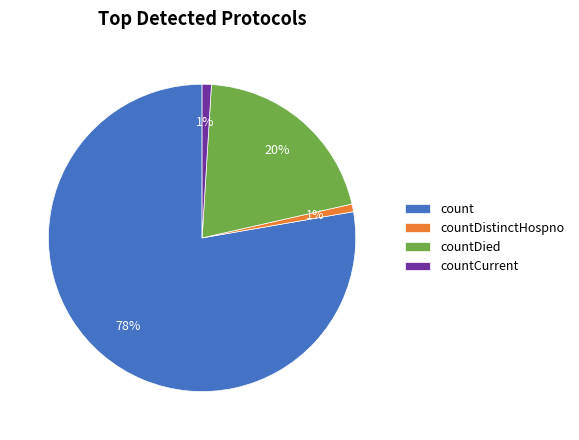

What is the largest slice in the pie chart?

count